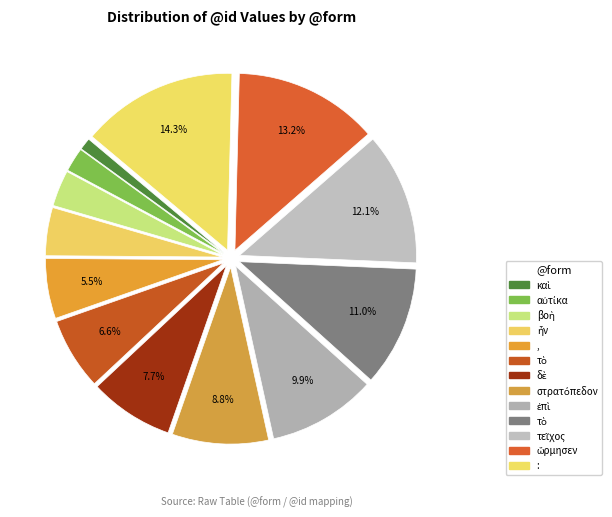

Count the number of slices in the pie.

13